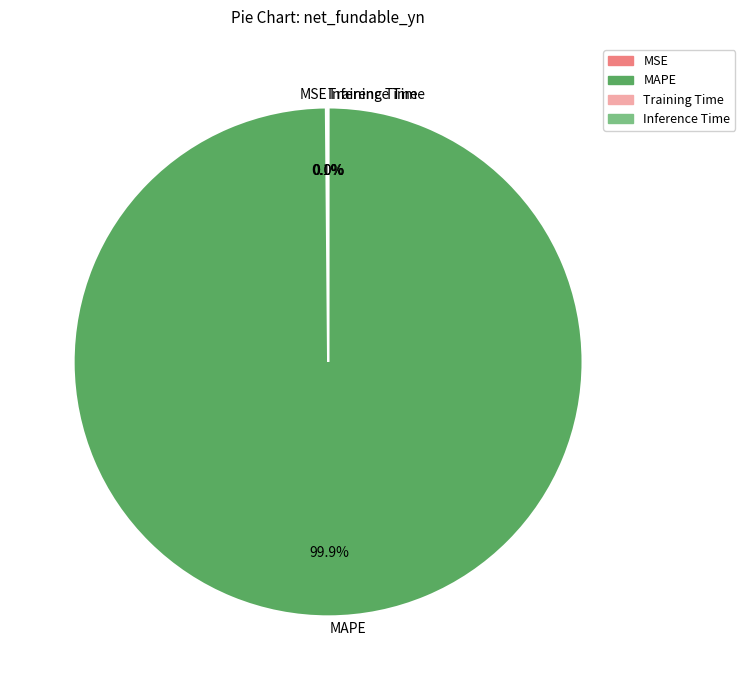

What portion of the pie excludes MAPE?

0.1%